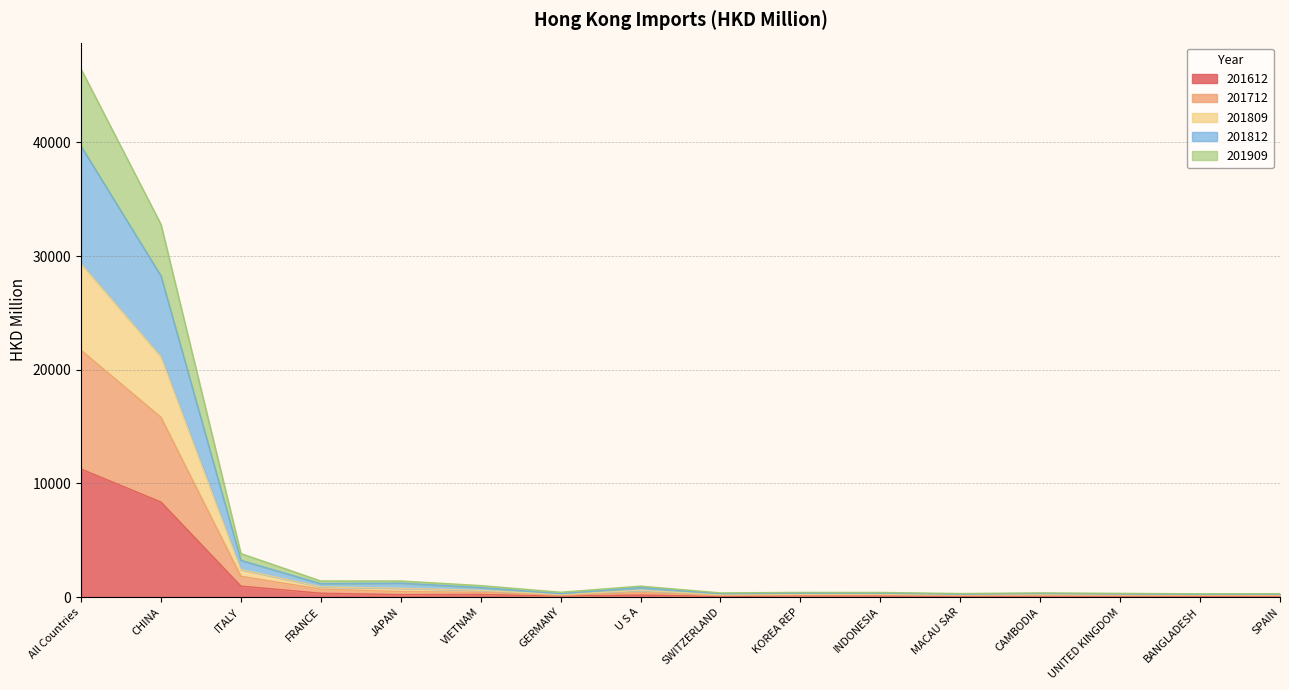

What is the label of the 3rd point from the right?

UNITED KINGDOM